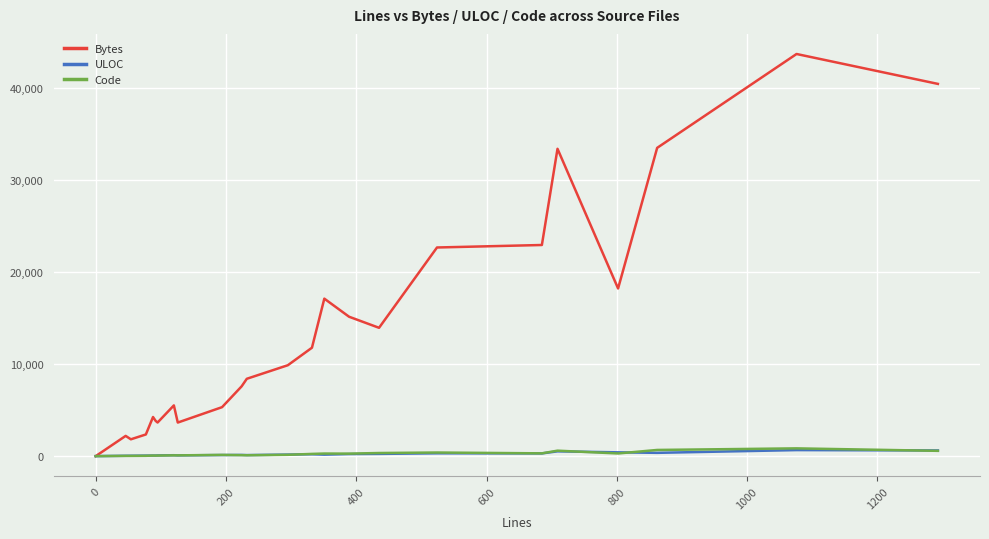

Which series has the largest range (max minus min)?

Bytes